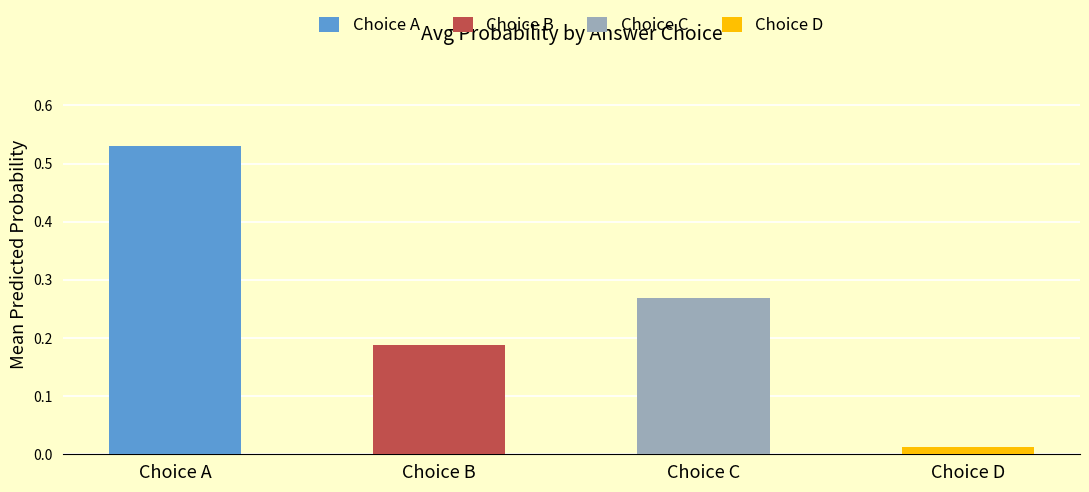

At B, list the series in order from smallest to largest.

choiceD_probs, choiceC_probs, choiceB_probs, choiceA_probs